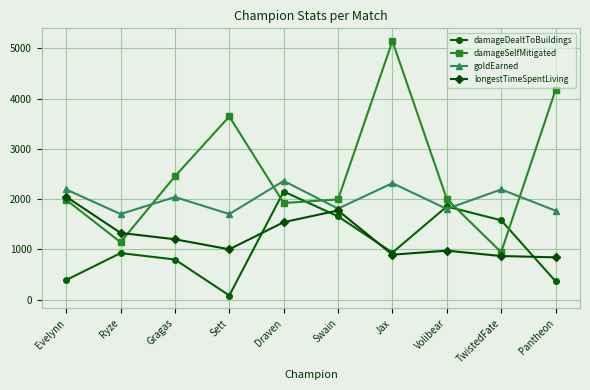

Where does the damageSelfMitigated series first go above 2002?

Gragas